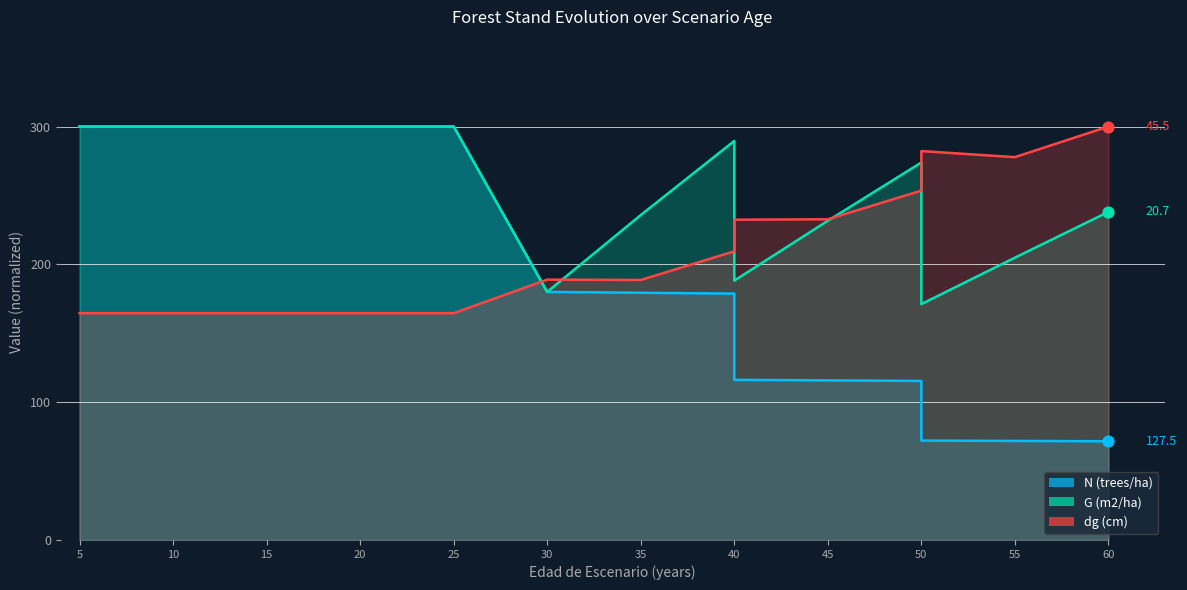

Which series has the largest total across all categories?

G (m2/ha)